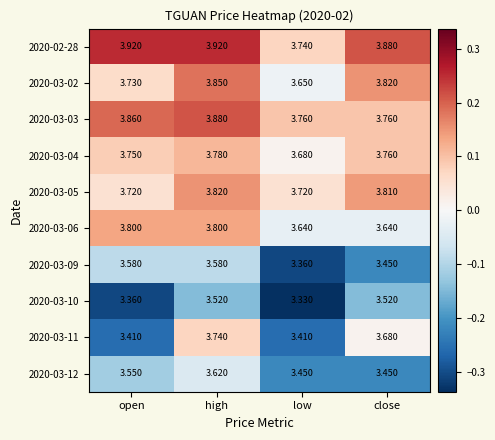

List the labels in order of 2020-03-04 value, largest first.

high, close, open, low